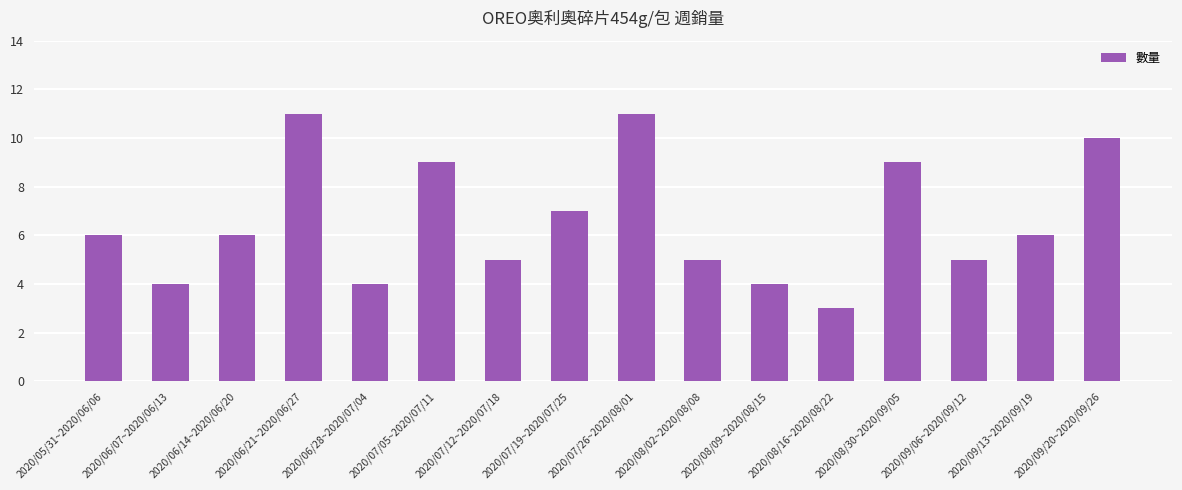

What is the label of the 5th bar from the left?

2020/06/28~2020/07/04